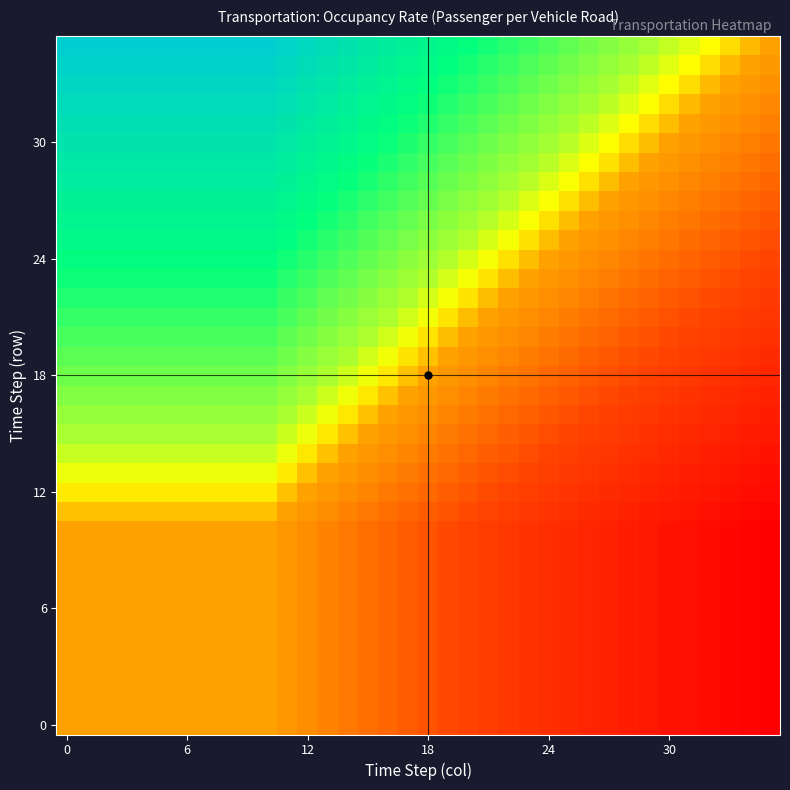

What is the maximum value shown in the chart?

1.2